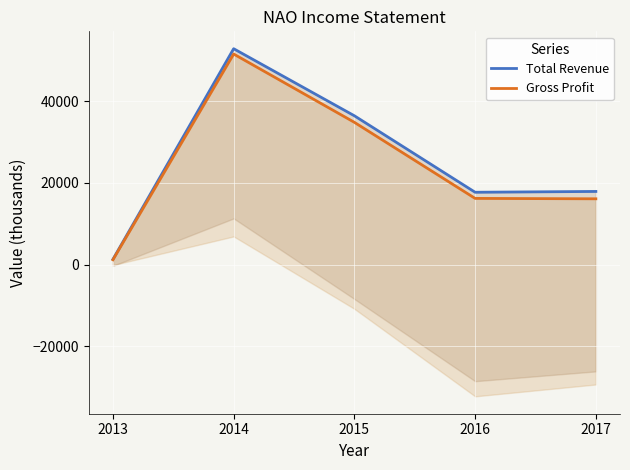

At how many categories does at least one series exceed 30616?

2